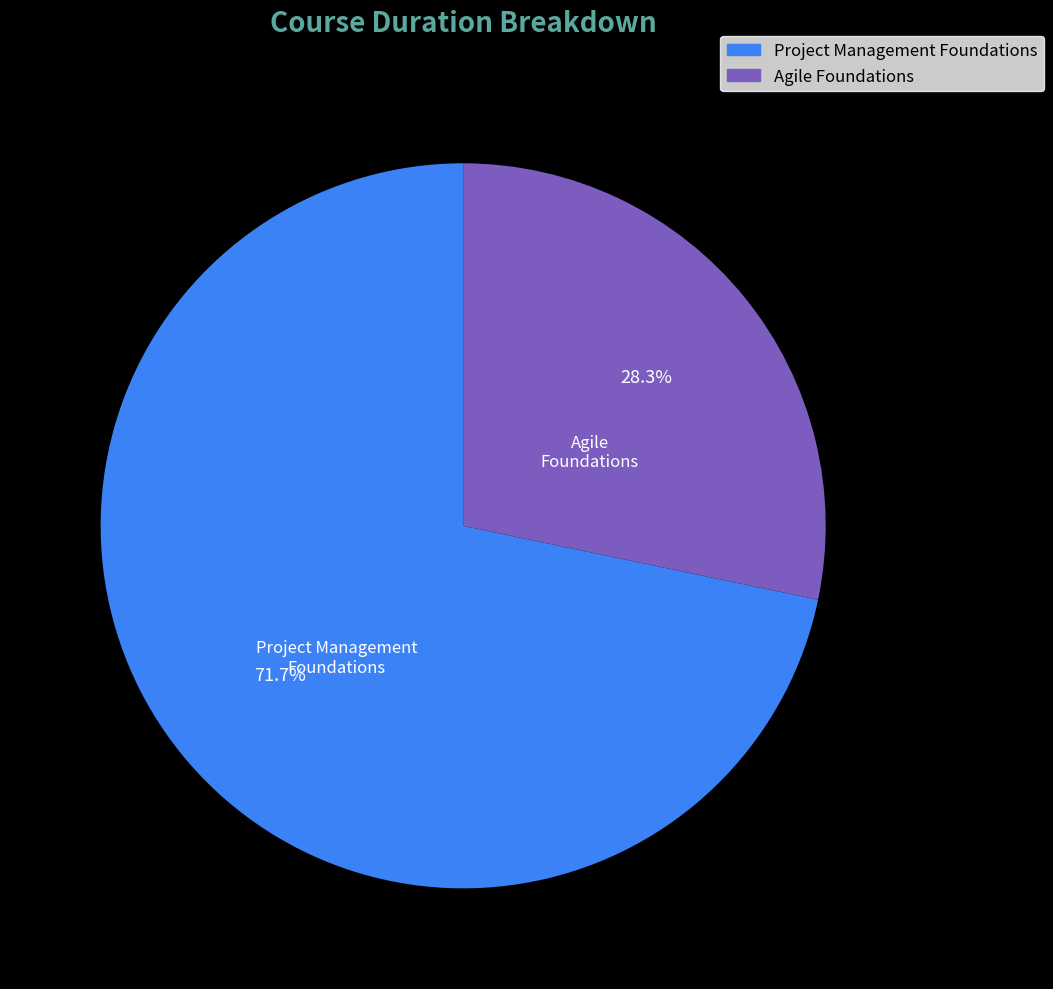

Rank the categories by value from highest to lowest.

Project Management Foundations, Agile Foundations